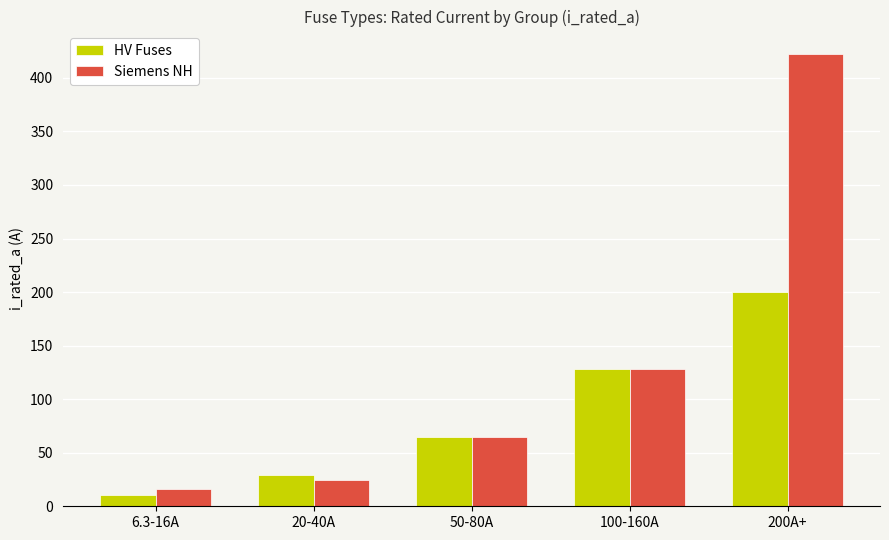

What position from the left is 20-40A?

2